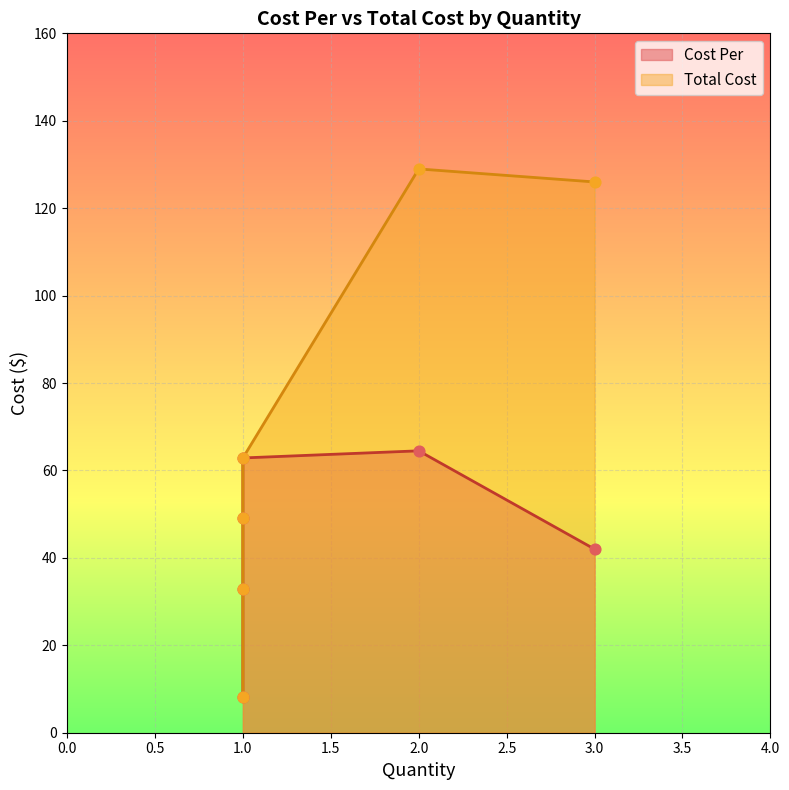

At which category is the sum across all series the highest?

2